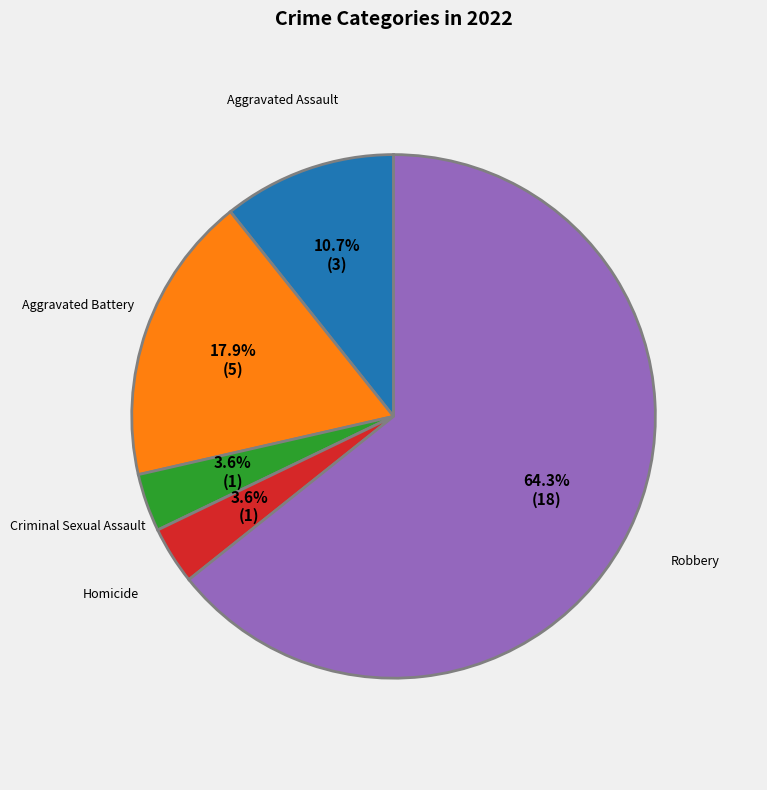

Is it true that Aggravated Assault is 24% of the pie?

False